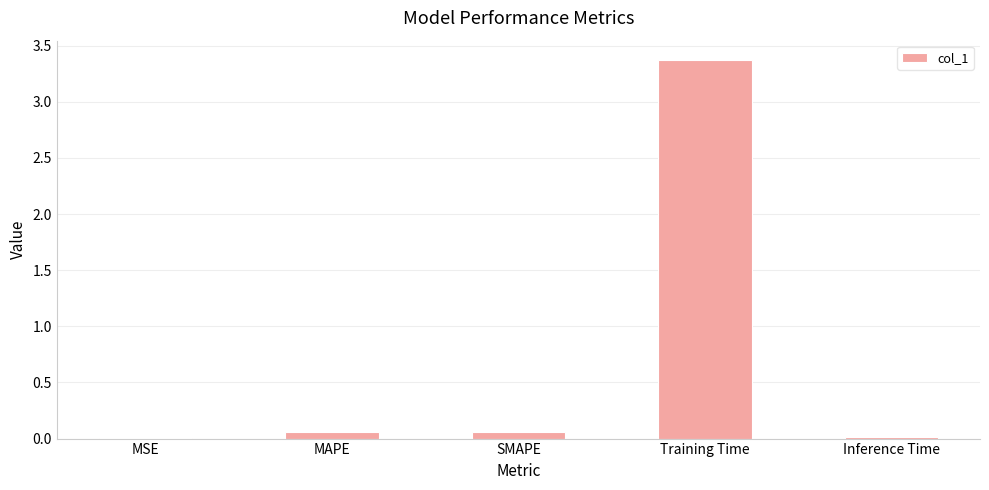

What is the sum of the values at Training Time and MAPE?

3.4